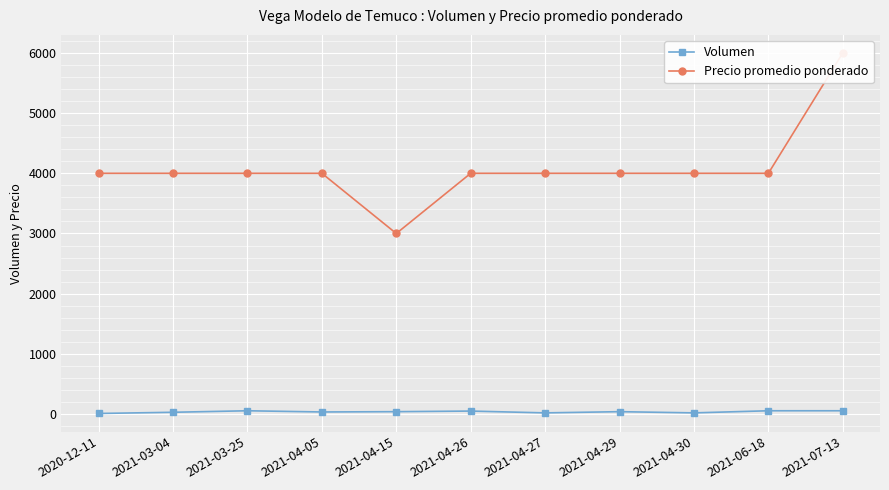

Rank the series by their average value, from highest to lowest.

Precio promedio ponderado, Volumen